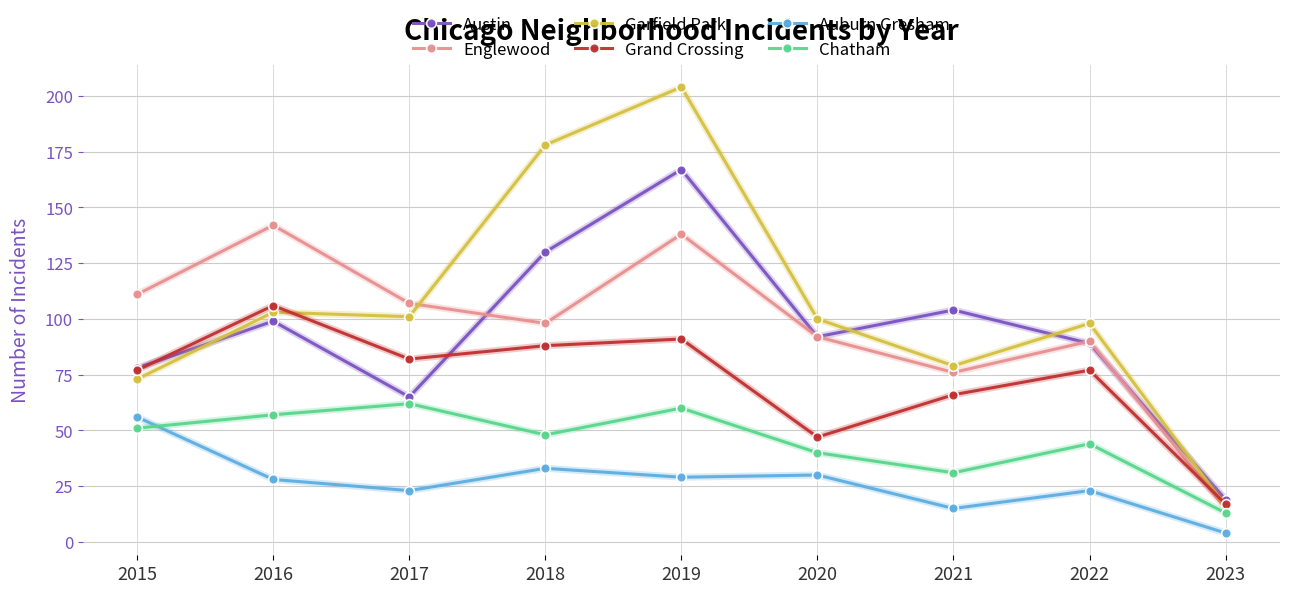

Is it true that Auburn Gresham equals 17 at 2015?

False